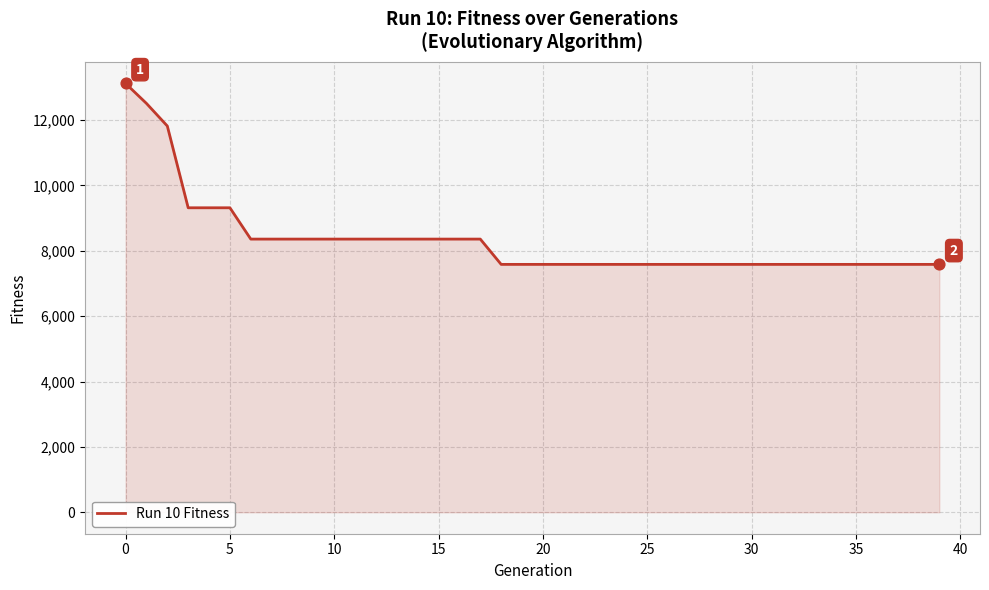

What is the smallest value displayed?

7586